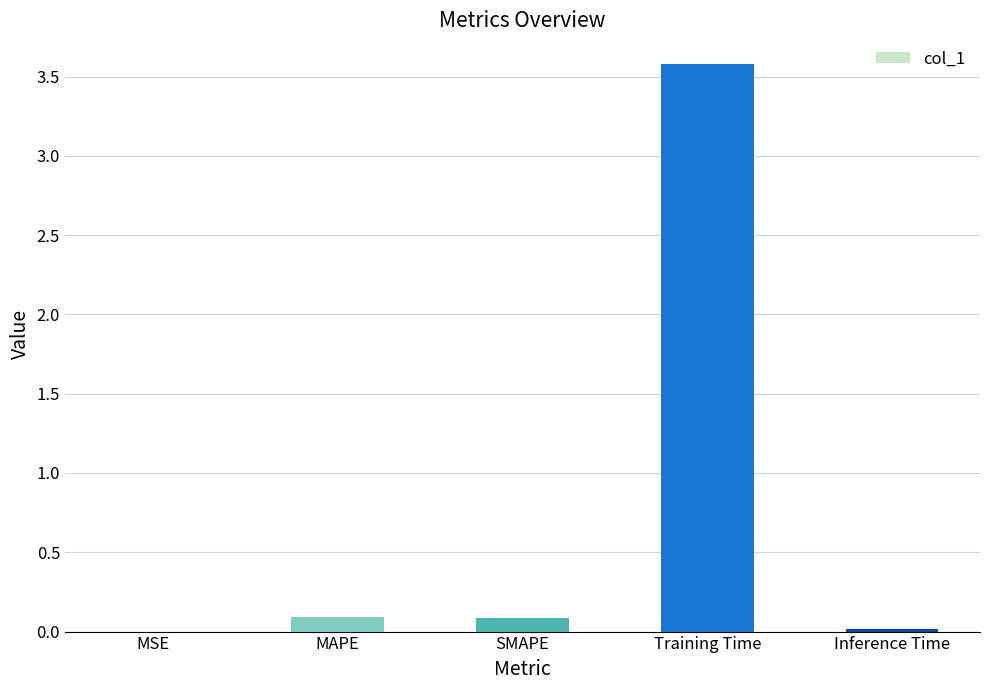

Which has a higher value, MAPE or Training Time?

Training Time